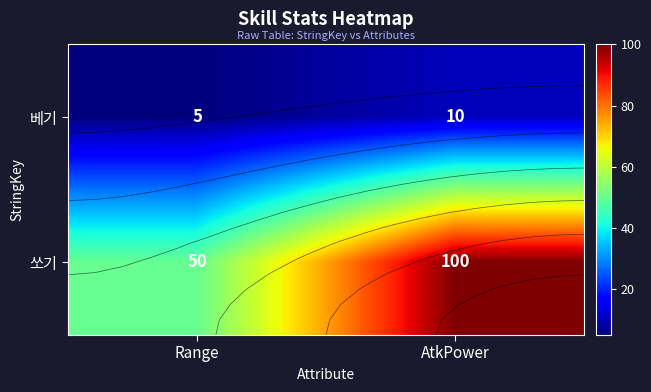

Which series has the largest range (max minus min)?

쏘기